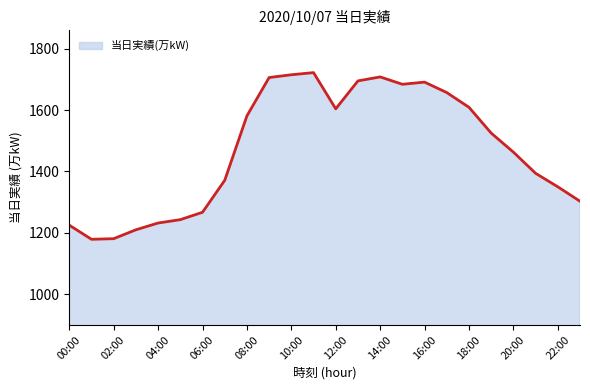

What is the greatest value displayed?

1722